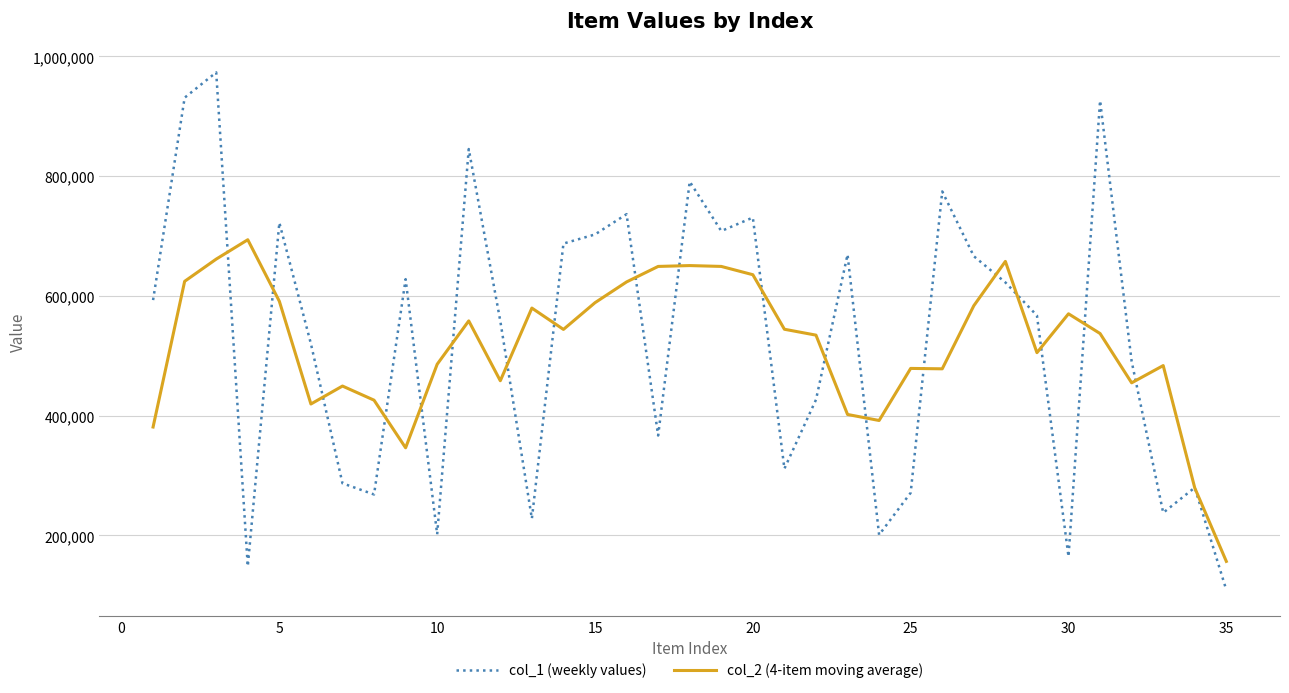

True or false: col_2 (4-item moving average) and col_1 (weekly values) cross at least once.

True